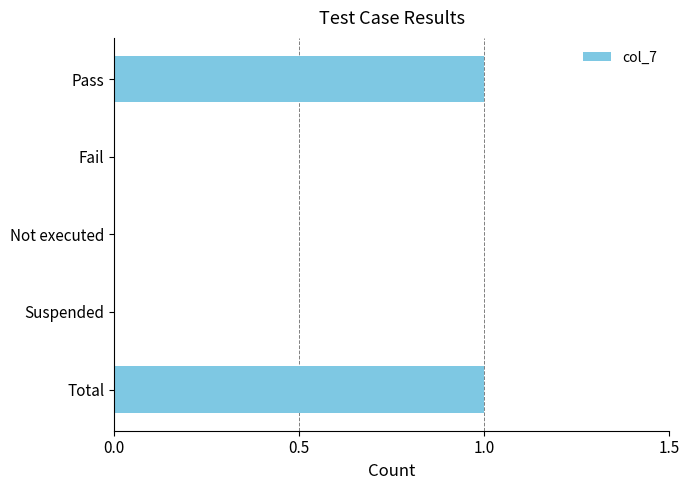

The chart shows a value of 1 at Fail. True or false?

False